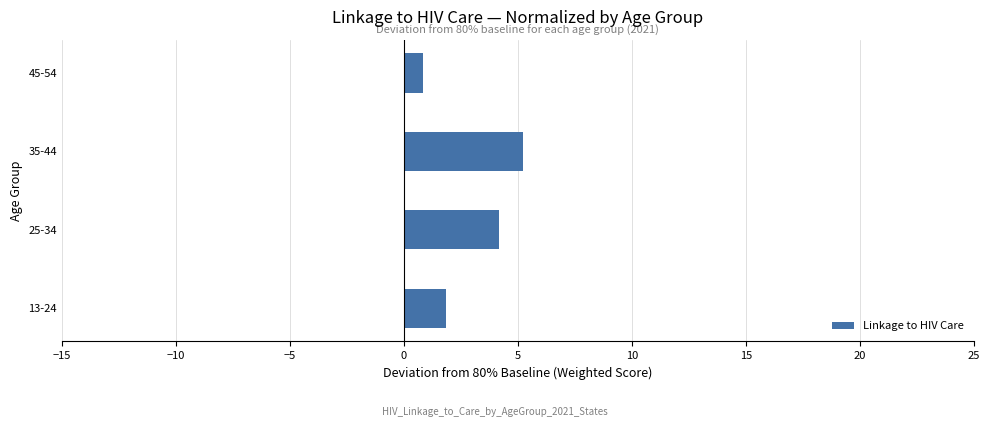

What value does the data have at 13-24?

1.8